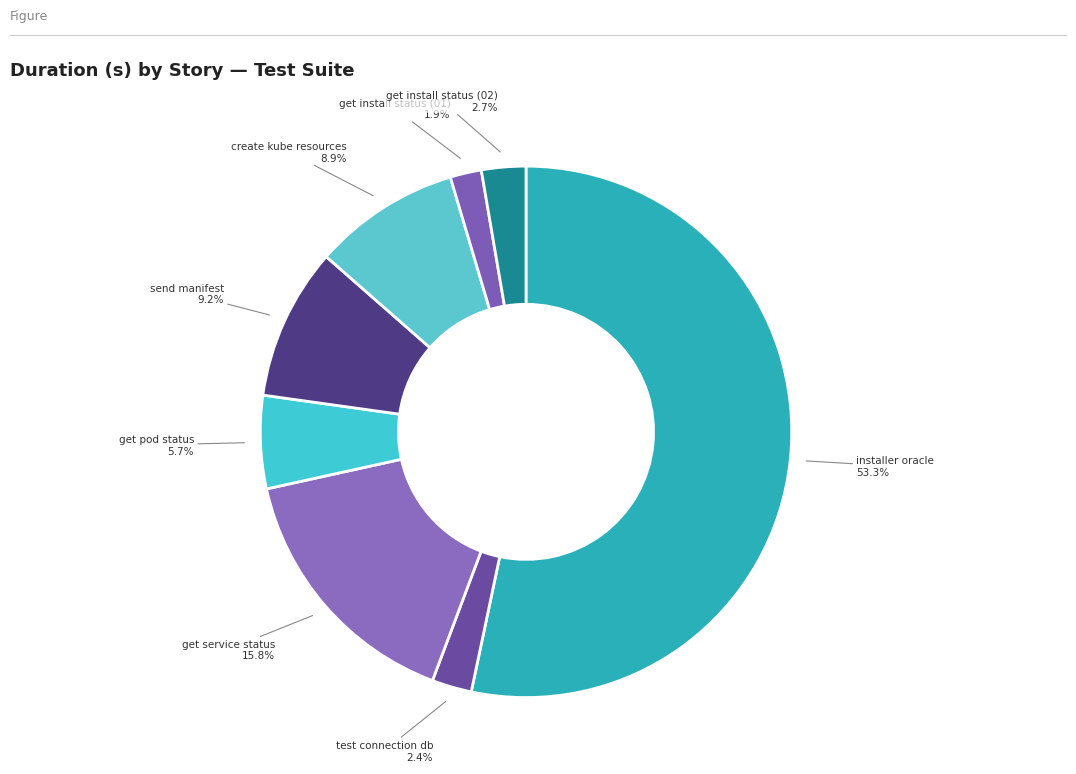

Is the sum of get install status (02) and get install status (01) greater than half?

No